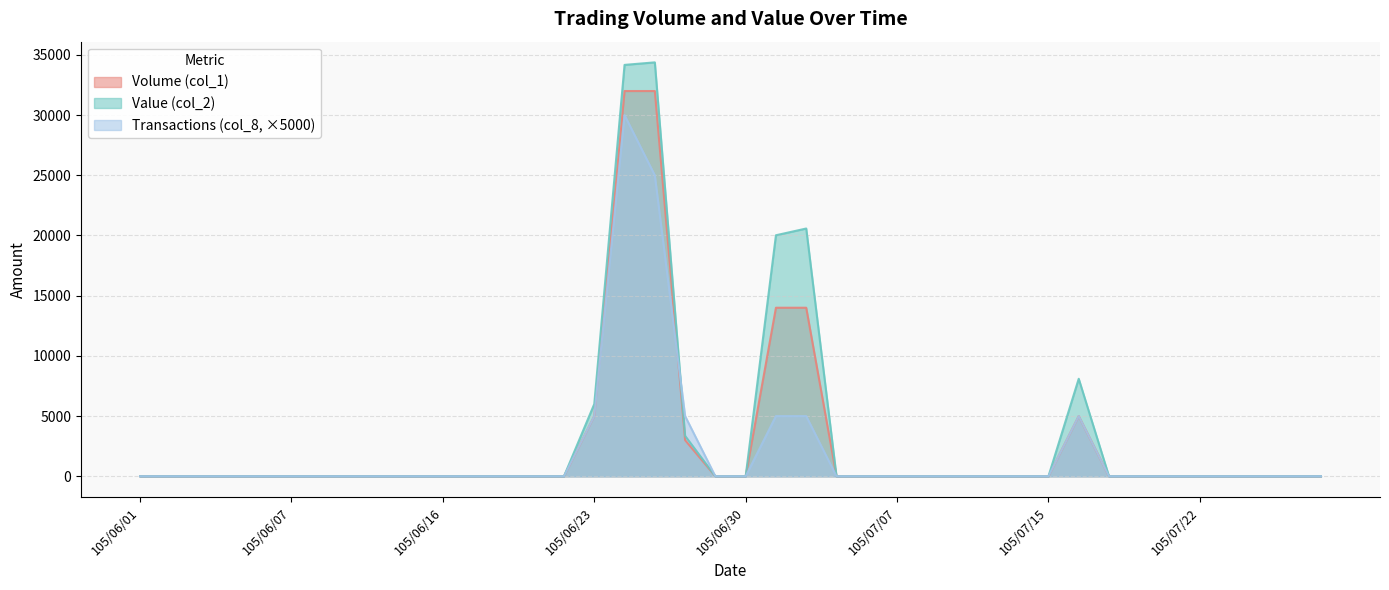

Reading left to right, what are all the values shown in this chart?

Volume (col_1): 0	0	0	0	0	0	0	0	0	0	0	0	0	0	0	5000	32000	32000	3000	0	0	14000	14000	0	0	0	0	0	0	0	0	5000	0	0	0	0	0	0	0	0
Value (col_2): 0	0	0	0	0	0	0	0	0	0	0	0	0	0	0	6000	34170	34380	3360	0	0	20020	20580	0	0	0	0	0	0	0	0	8100	0	0	0	0	0	0	0	0
Transactions (col_8): 0	0	0	0	0	0	0	0	0	0	0	0	0	0	0	5000	30000	25000	5000	0	0	5000	5000	0	0	0	0	0	0	0	0	5000	0	0	0	0	0	0	0	0